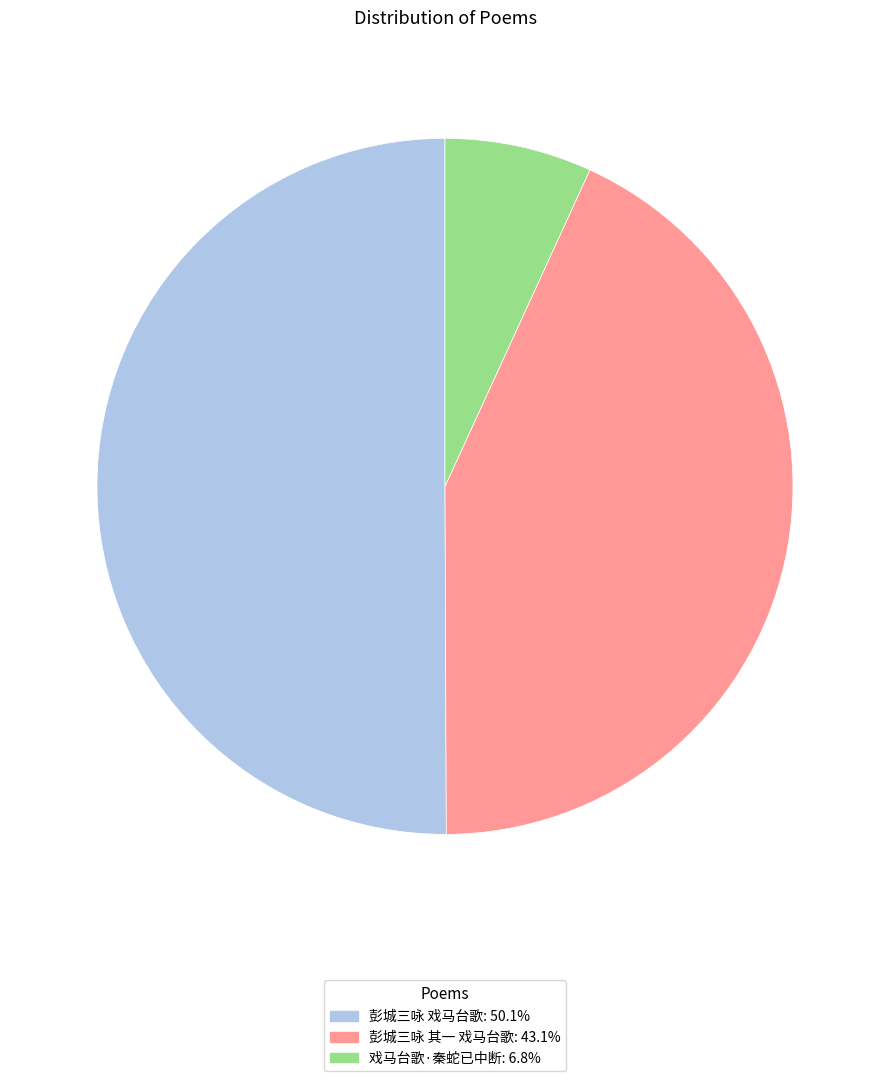

Approximately how many times larger is the value at 彭城三咏 戏马台歌: 50.1% compared to 戏马台歌·秦蛇已中断: 6.8%?

7.3